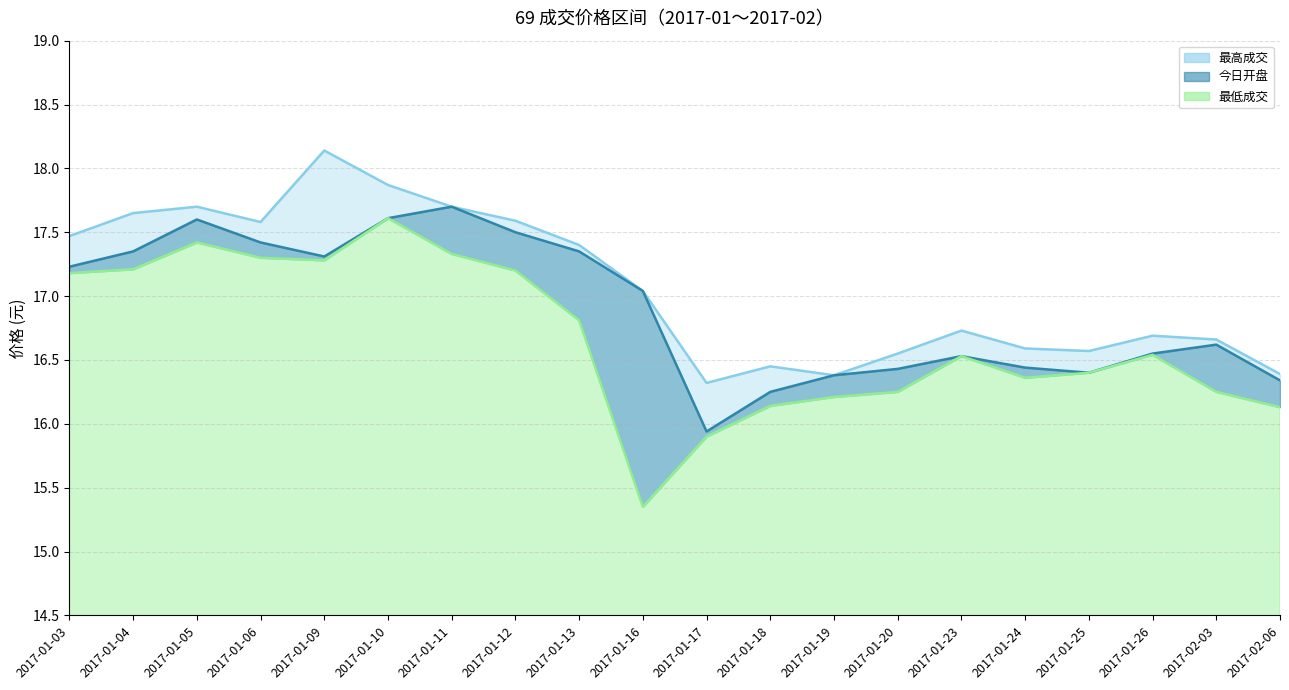

Which label corresponds to the largest value in the chart?

2017-01-09